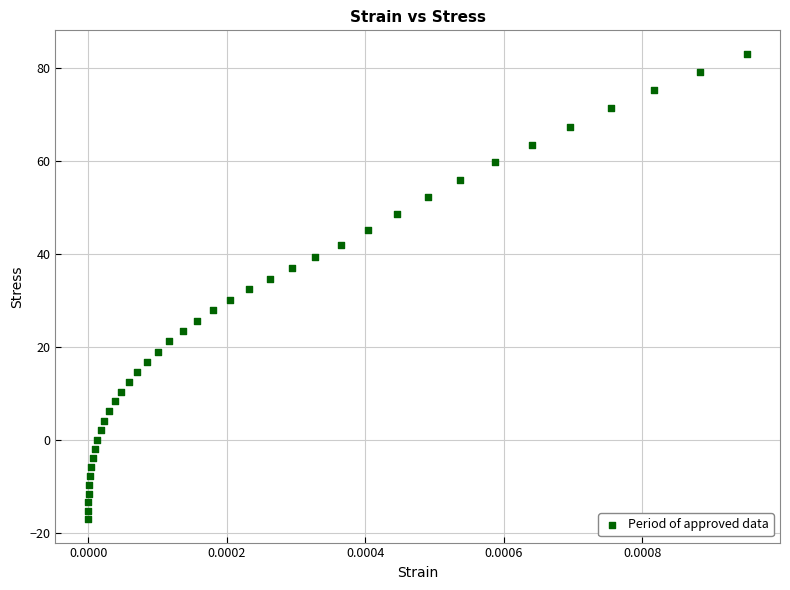

What is the range of Y values (max minus min)?

100.3